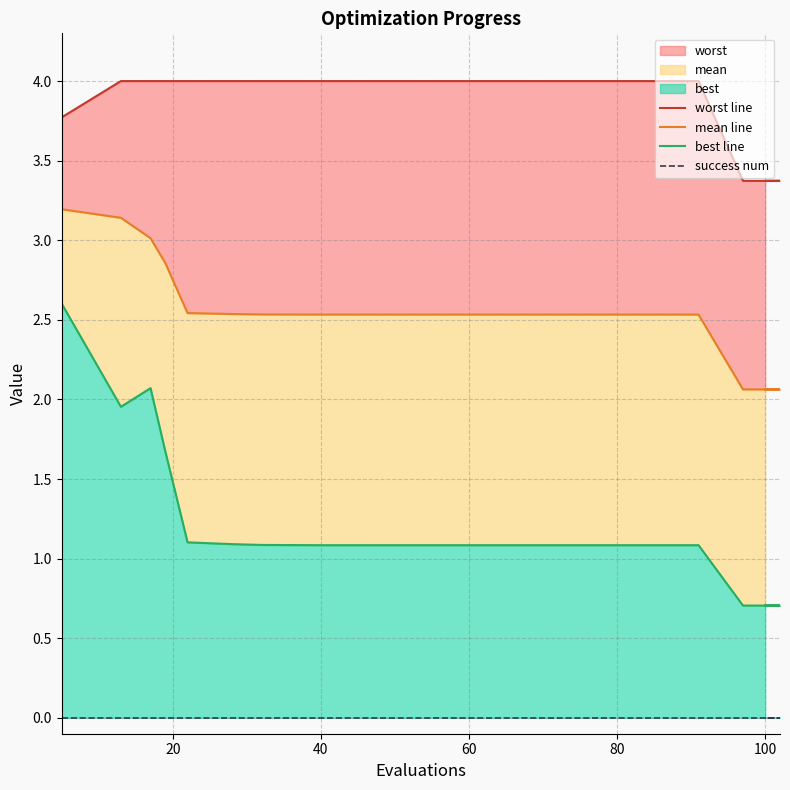

Count the number of categories in the chart.

14